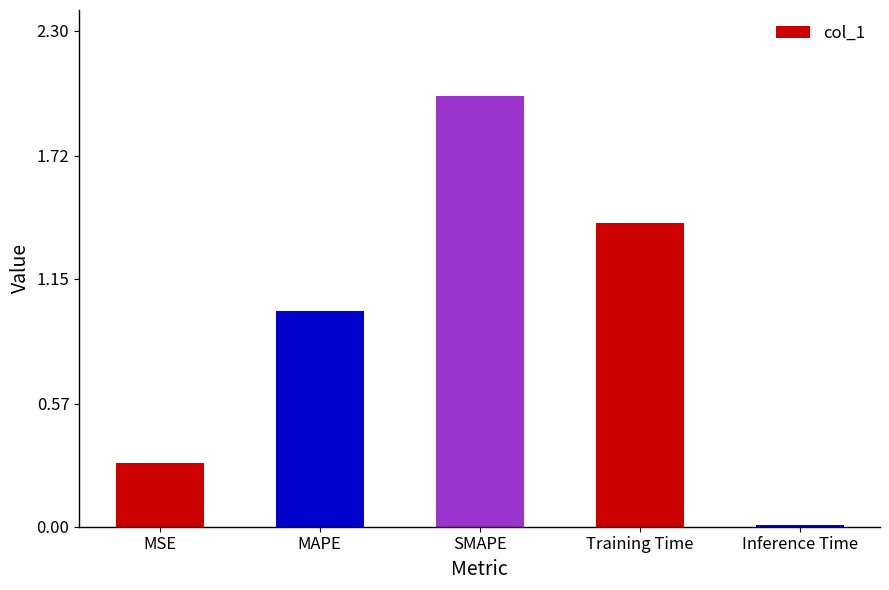

Approximately how many times larger is the value at MSE compared to SMAPE?

0.1